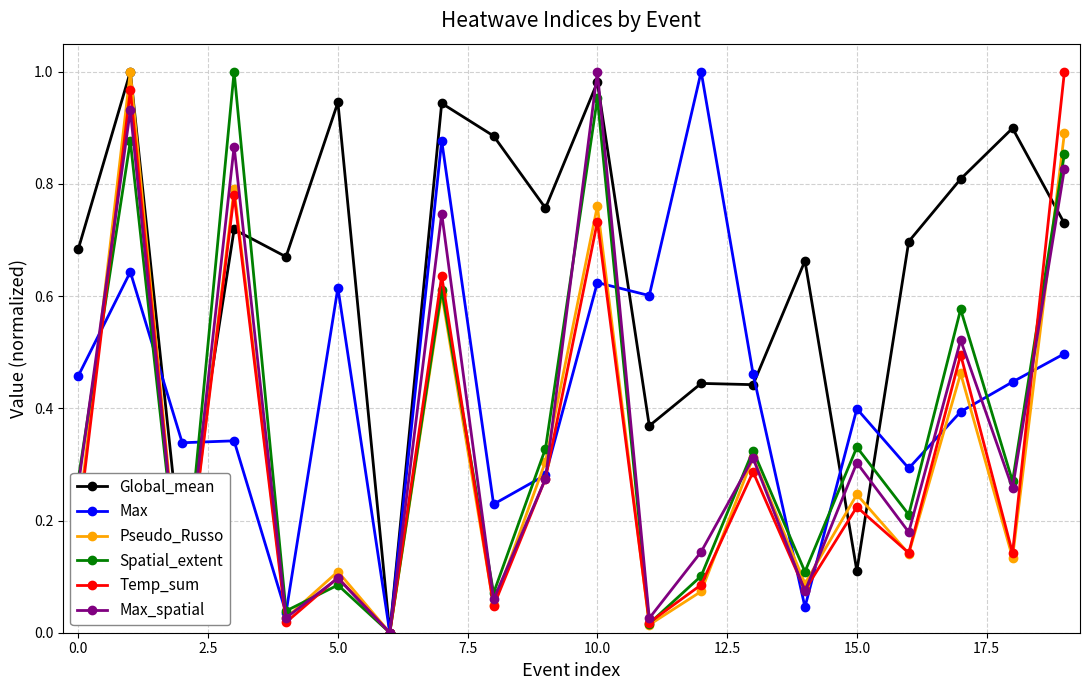

Which series has the largest total across all categories?

Global_mean